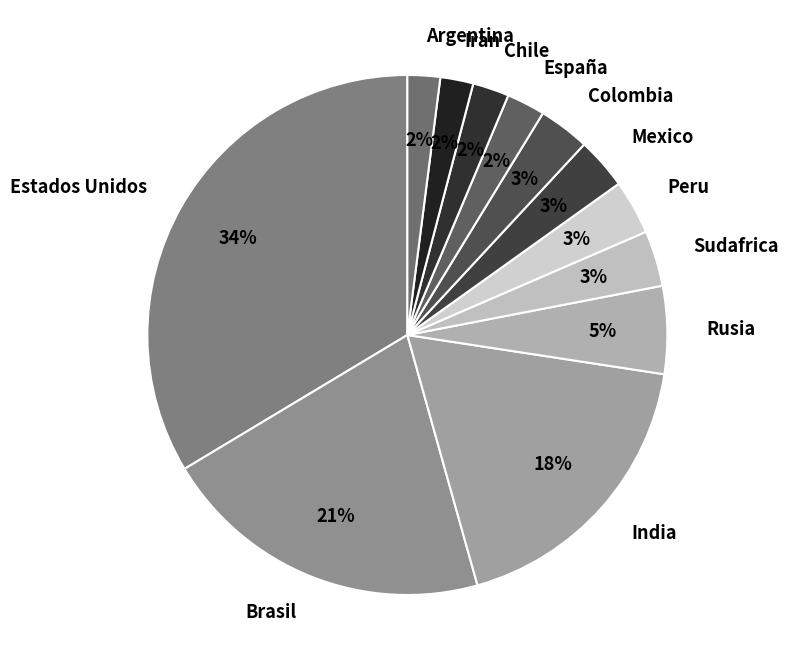

Count the number of slices in the pie.

12